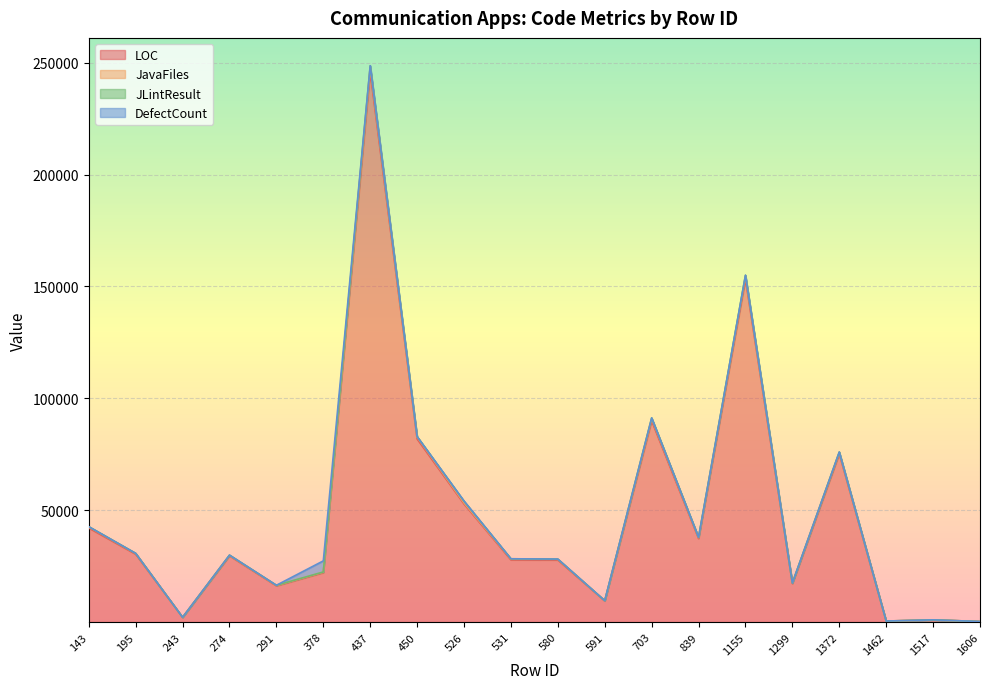

True or false: JavaFiles and LOC cross at least once.

False